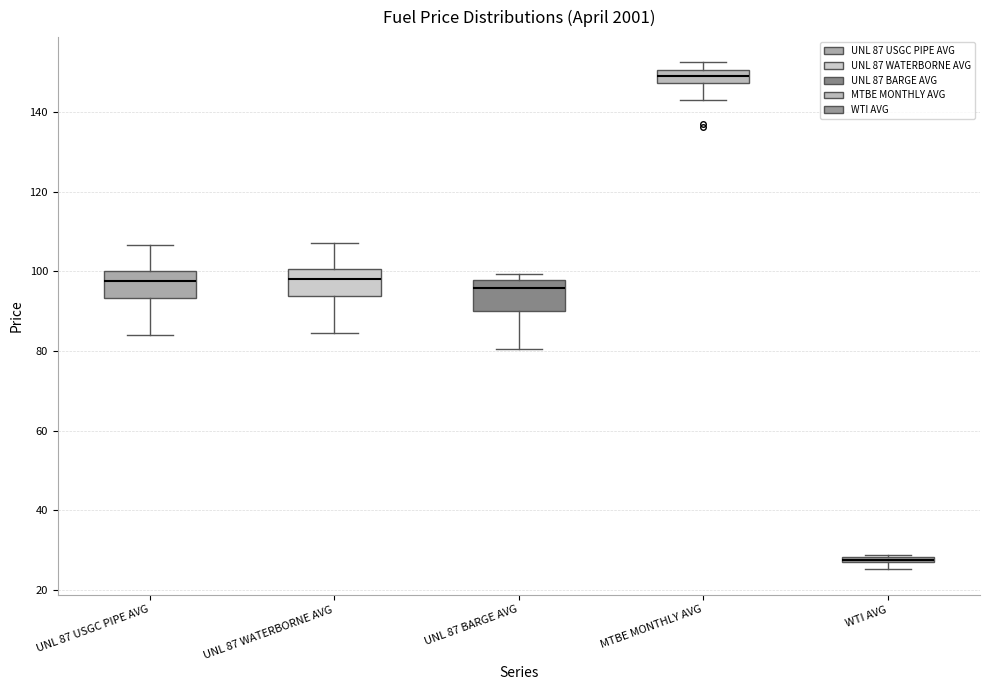

Where is the lower edge of the box for UNL 87 WATERBORNE AVG on the y-axis? The values are not printed on the chart, so give them approximately, as read against the axis.

94